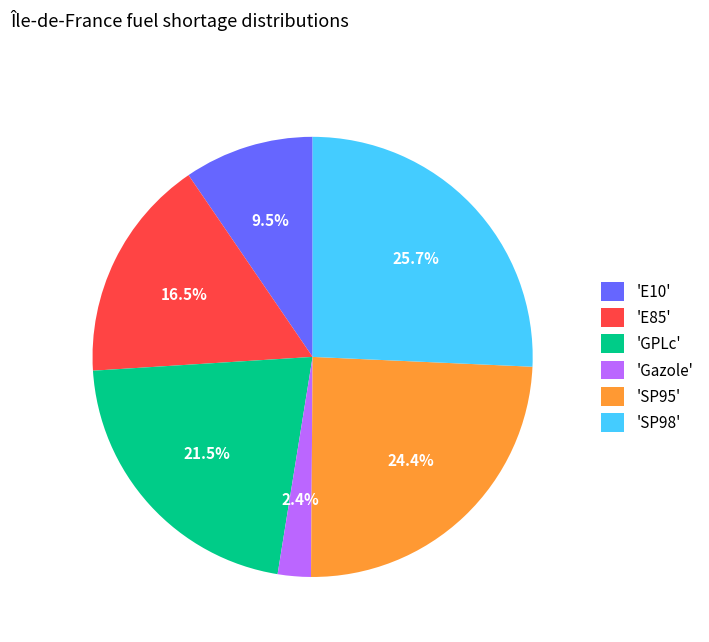

Do 'GPLc' and 'Gazole' together represent more than half of the pie?

No